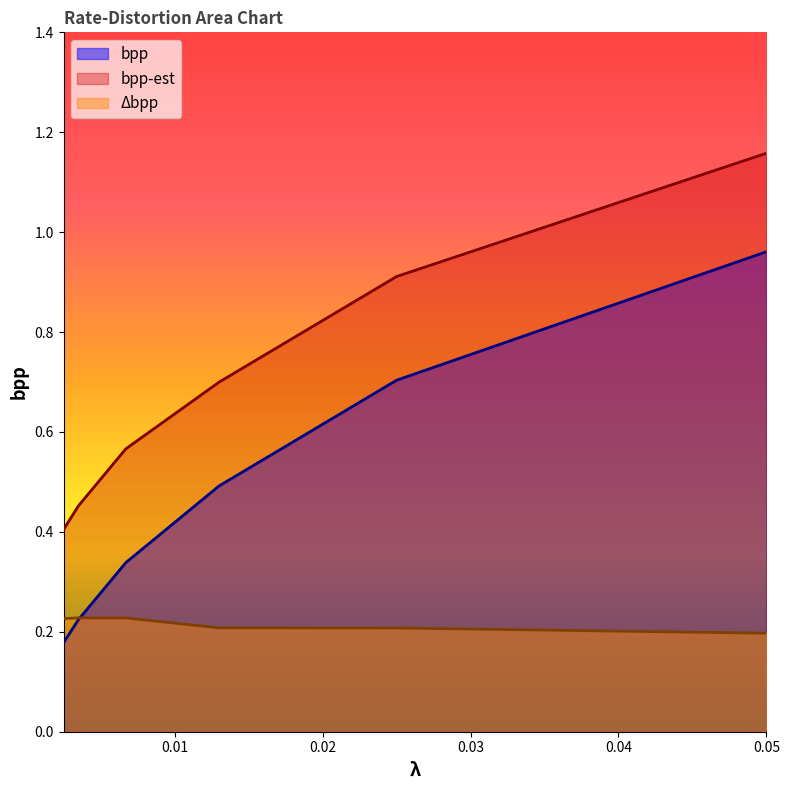

What is the total value across all series at 0.0035?

0.9